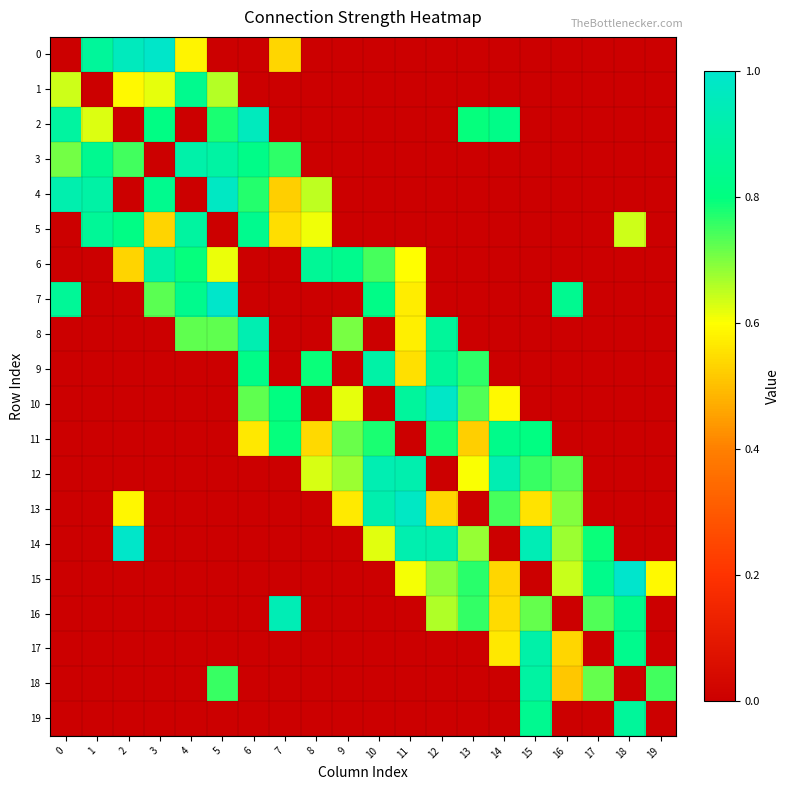

Between 4 and 19, which is larger?

4